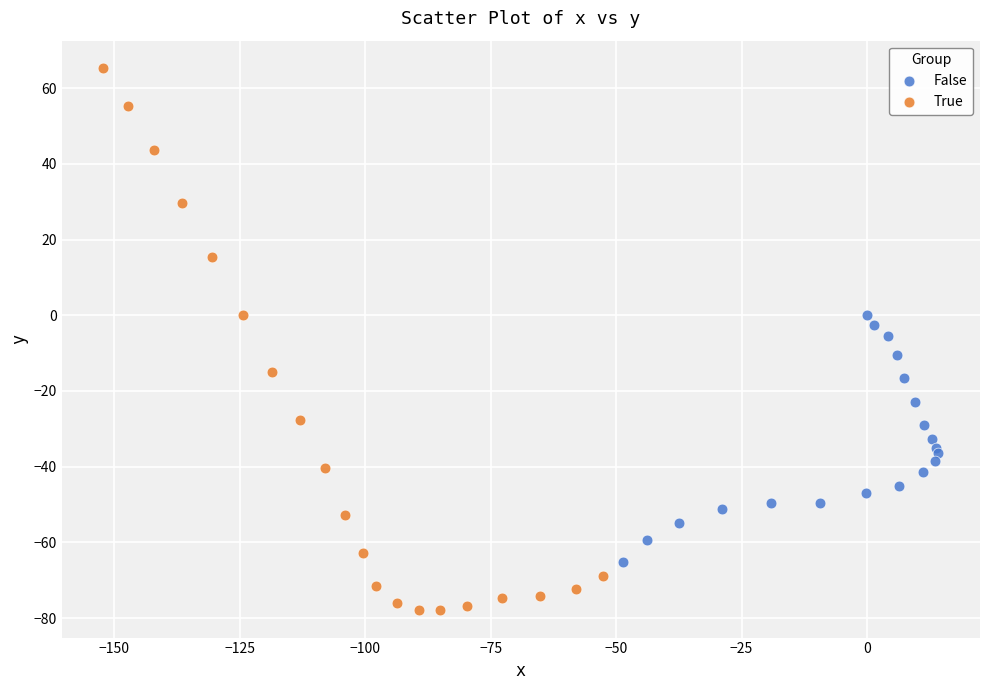

Which series has the largest Y range (max minus min)?

True